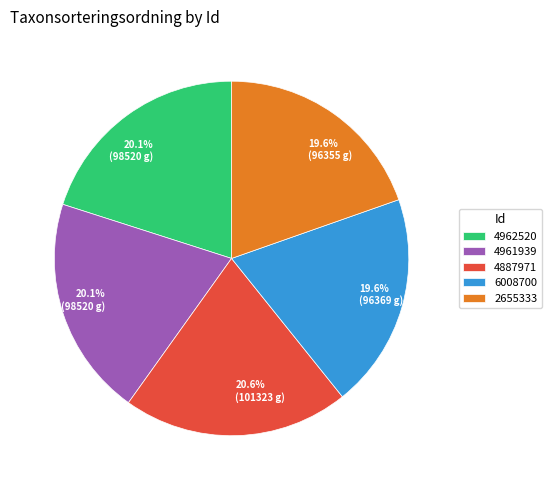

Approximately how many times larger is the value at 4961939 compared to 2655333?

1.0